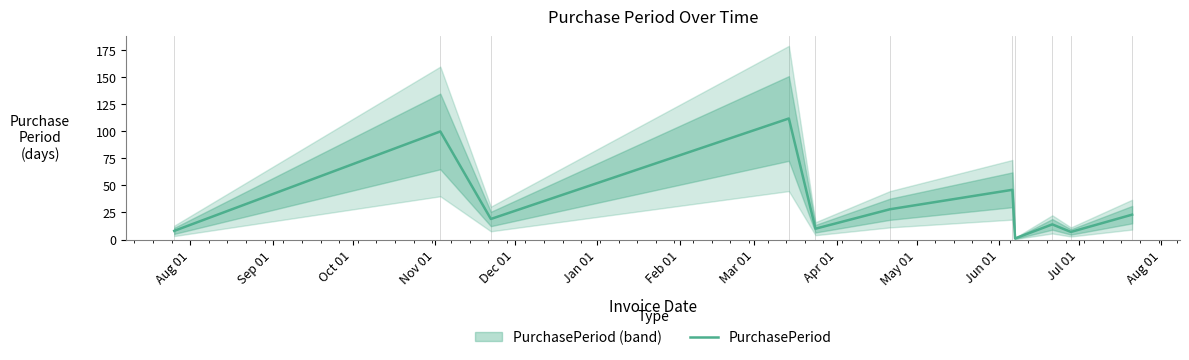

How many lines are shown in the chart?

1